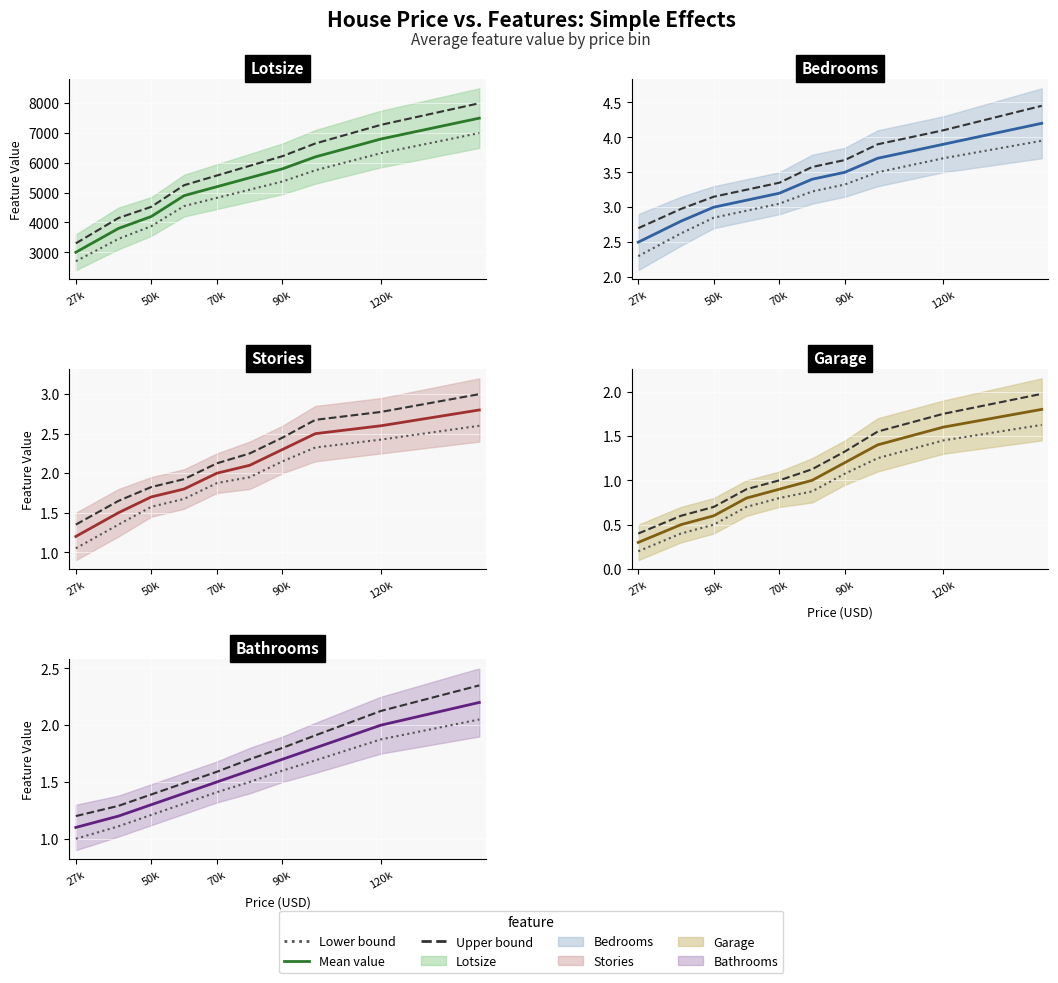

What is the average value of the stories series?

2.0